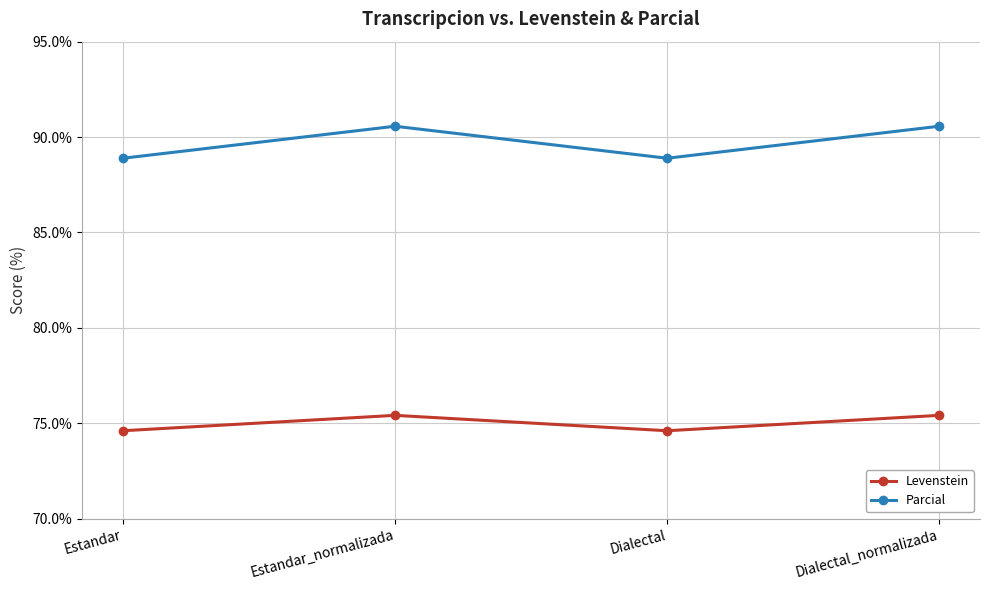

What is the value of the Levenstein point at the 3rd from the left?

74.6